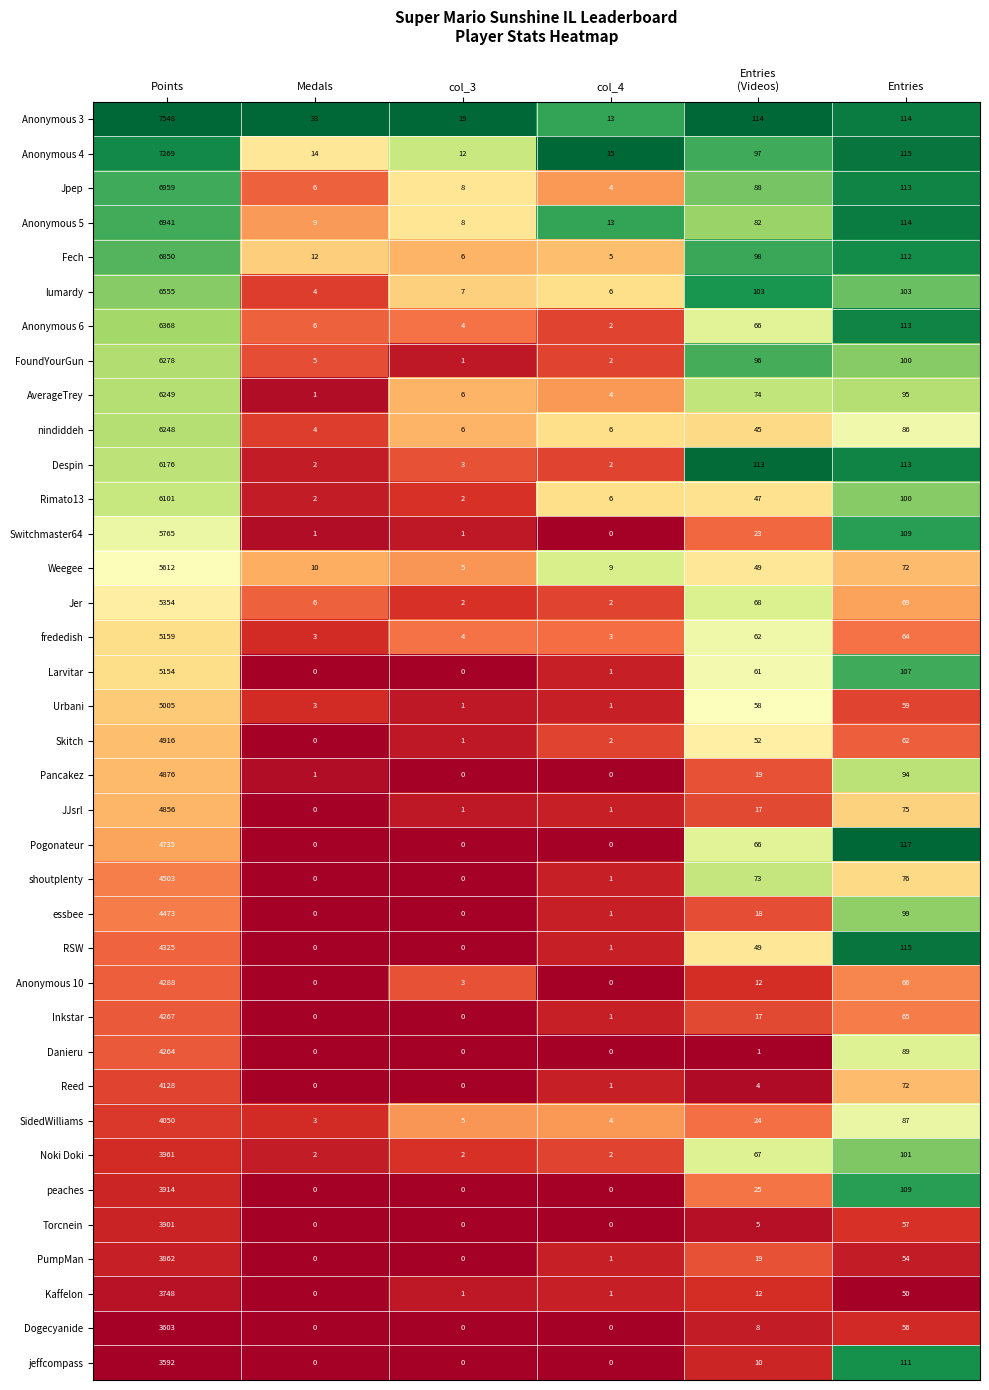

Is it true that Danieru equals 0 at col_4?

True